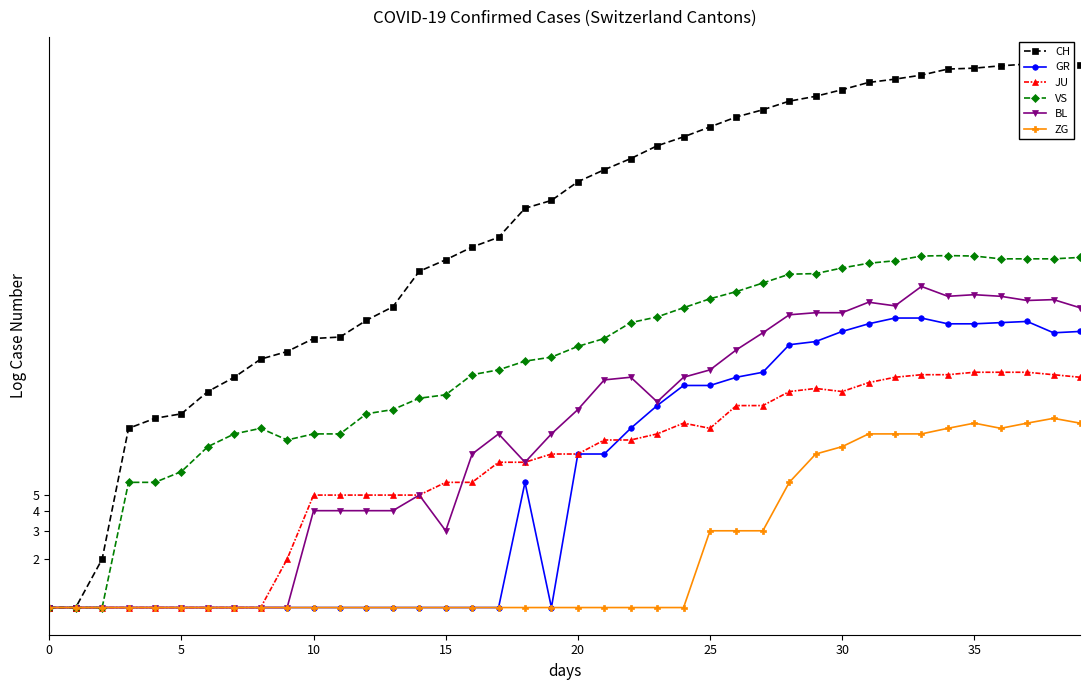

In GR, how many points are higher than both neighbors (excluding endpoints)?

2